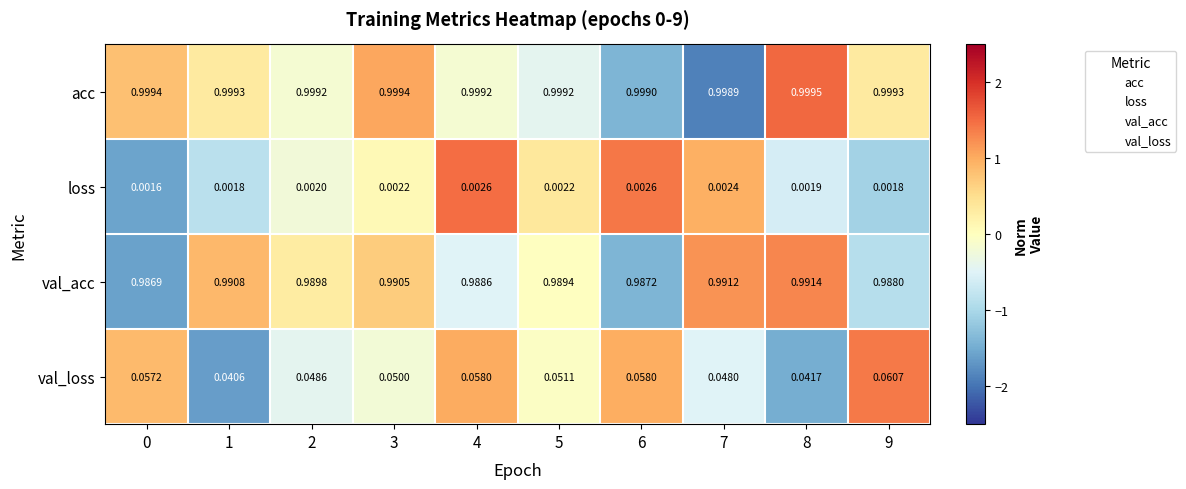

Which series has the largest range (max minus min)?

val_loss